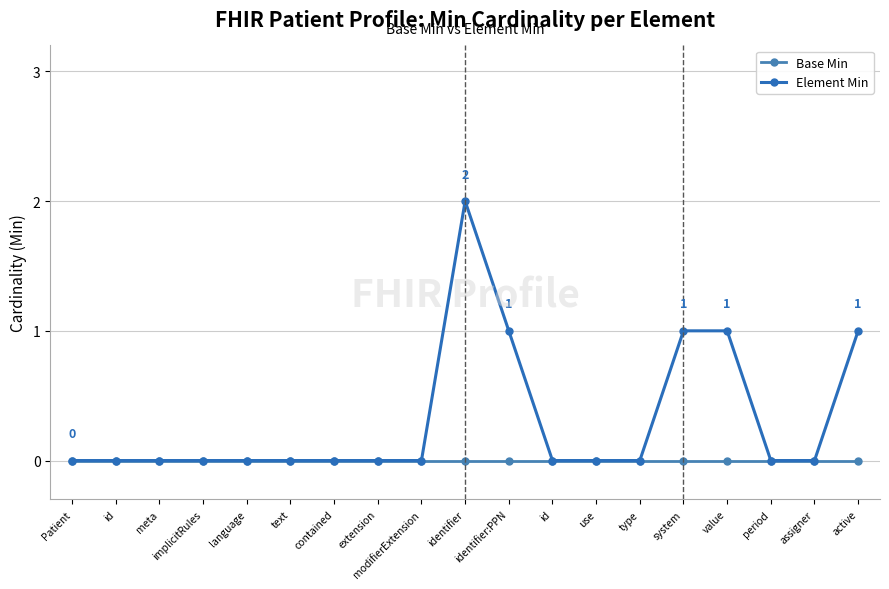

True or false: Base Min has more than 0 interior local peaks.

False